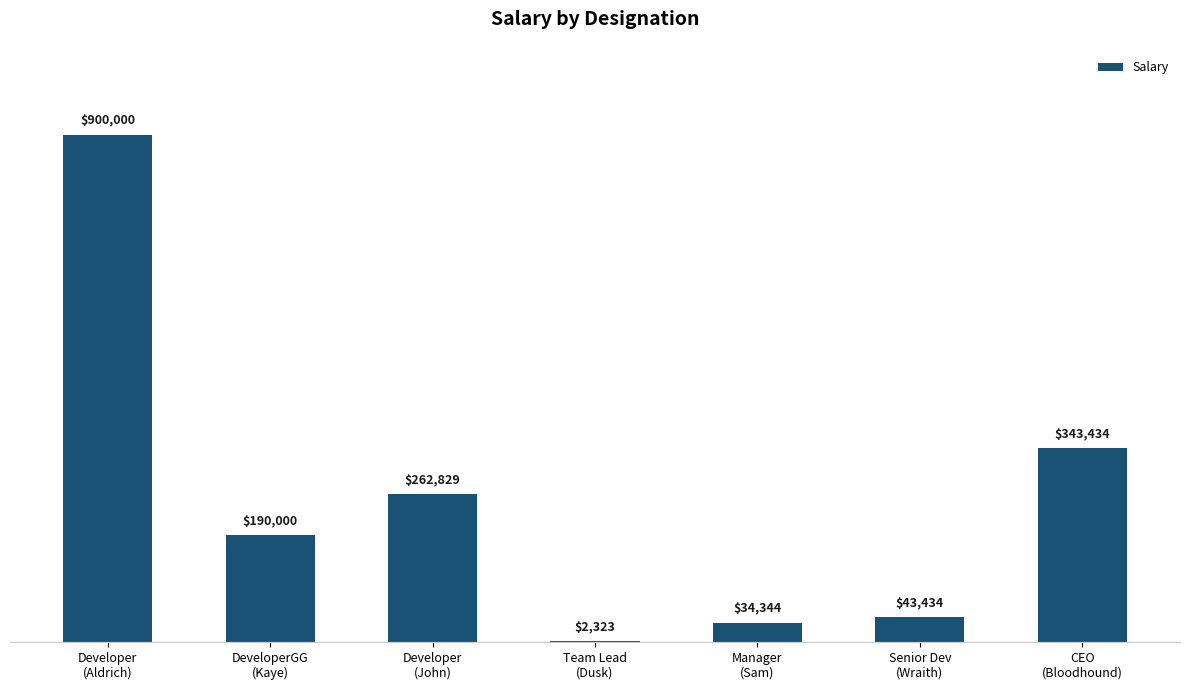

The chart shows a value of 2323 at Team Lead
(Dusk). True or false?

True